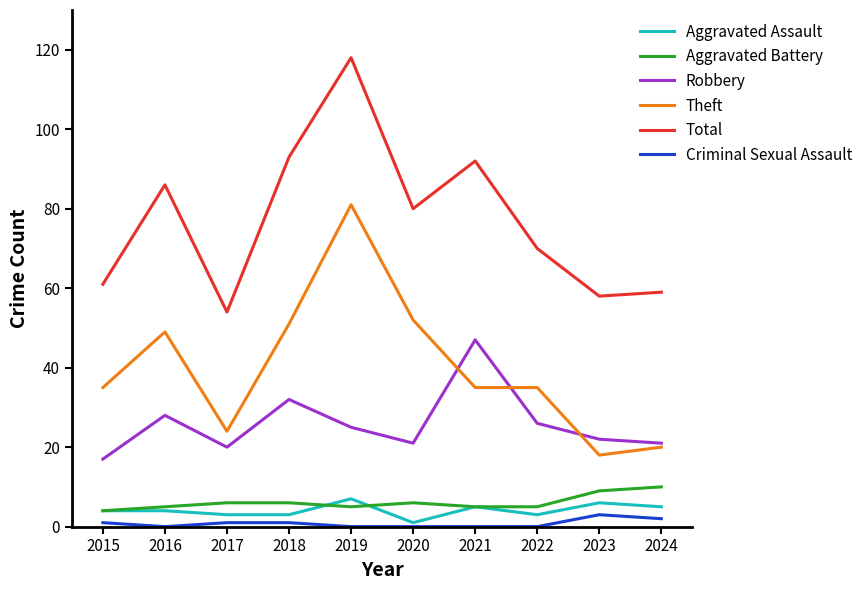

What is the total value across all series at 2017?

108